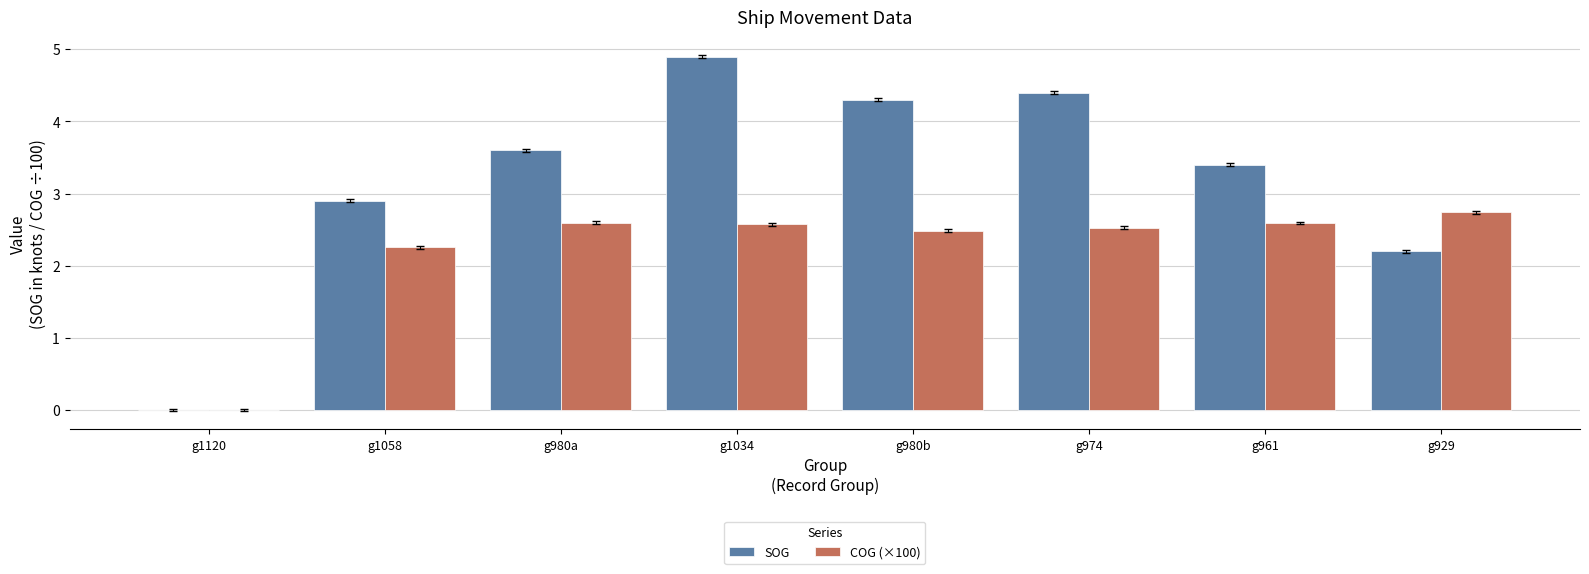

Which series has the largest total across all categories?

SOG